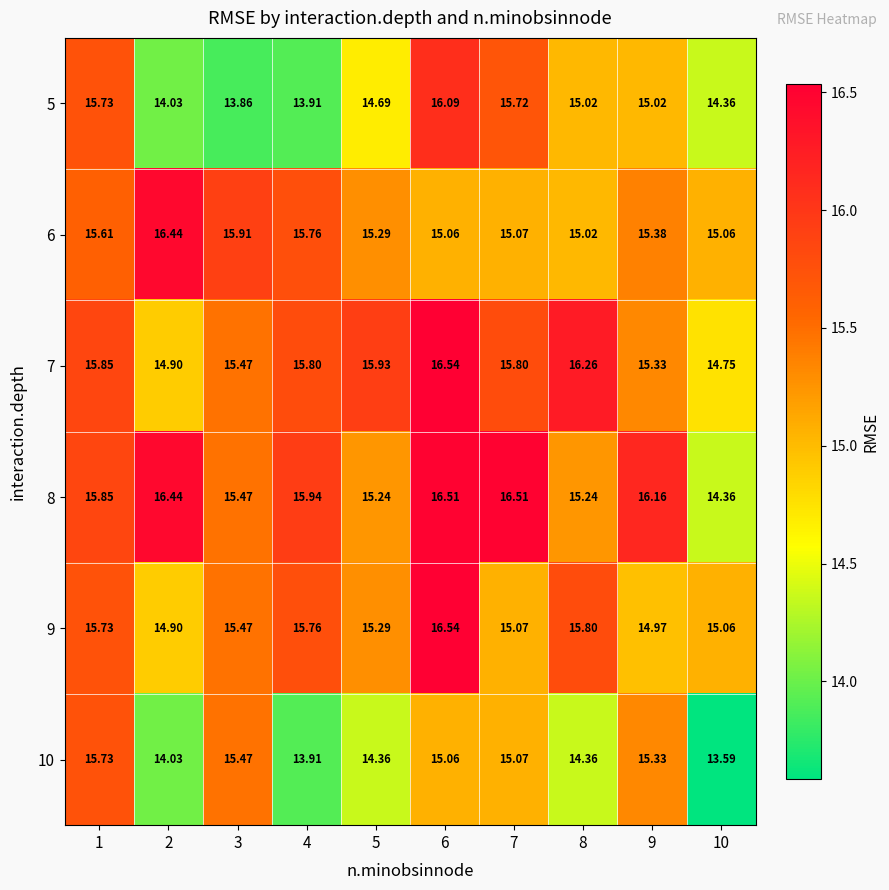

Is the value of 9 at 8 greater than the value of 7 at 10?

Yes